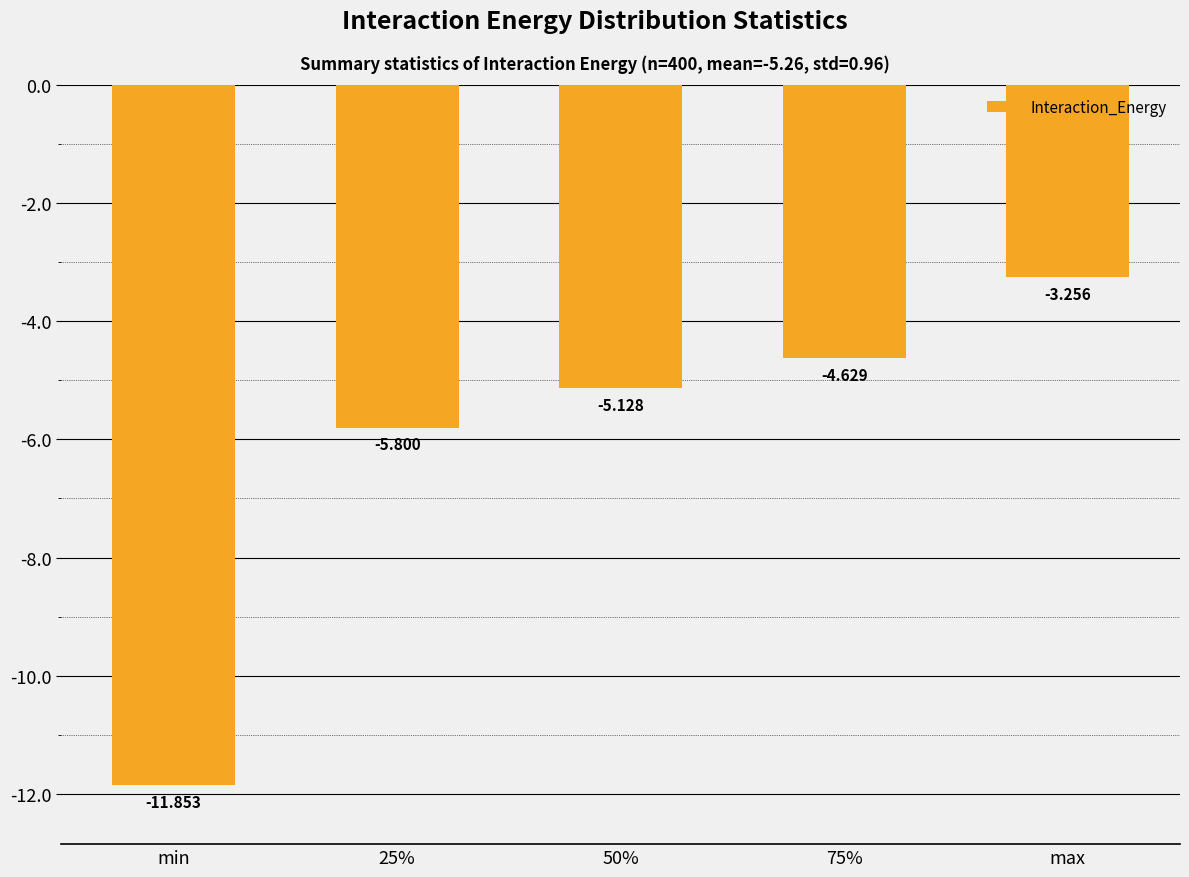

What is the label of the 2nd bar from the left?

25%